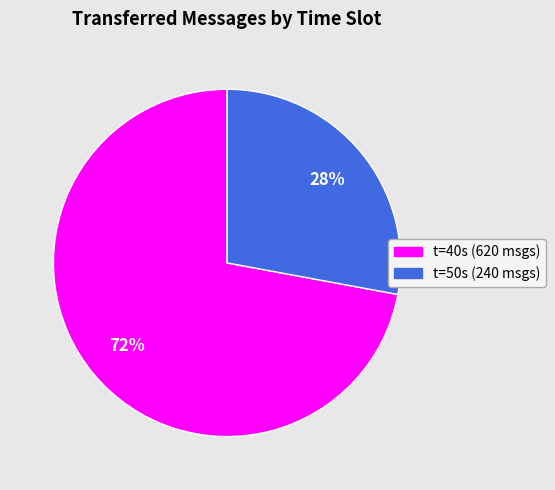

To the nearest percent, what is the average slice percentage?

50%